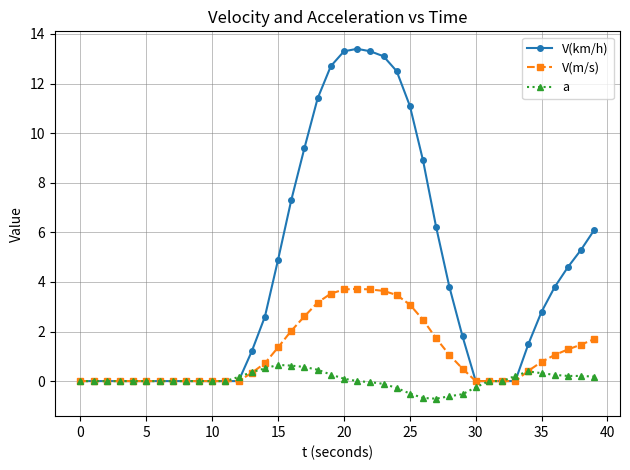

Which series has the largest total across all categories?

V(km/h)